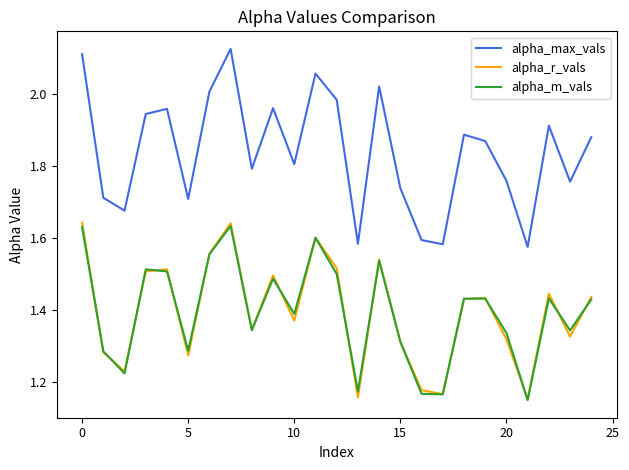

True or false: alpha_max_vals and alpha_r_vals cross at least once.

False